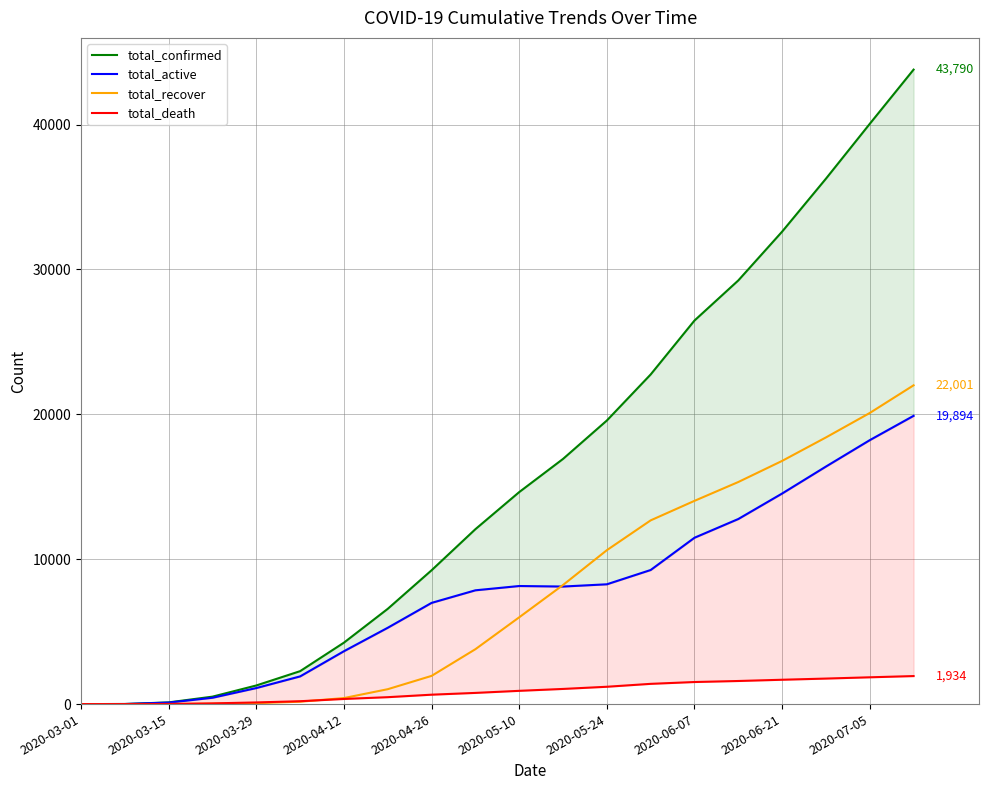

Where does the total_active series first go above 8113?

2020-05-10